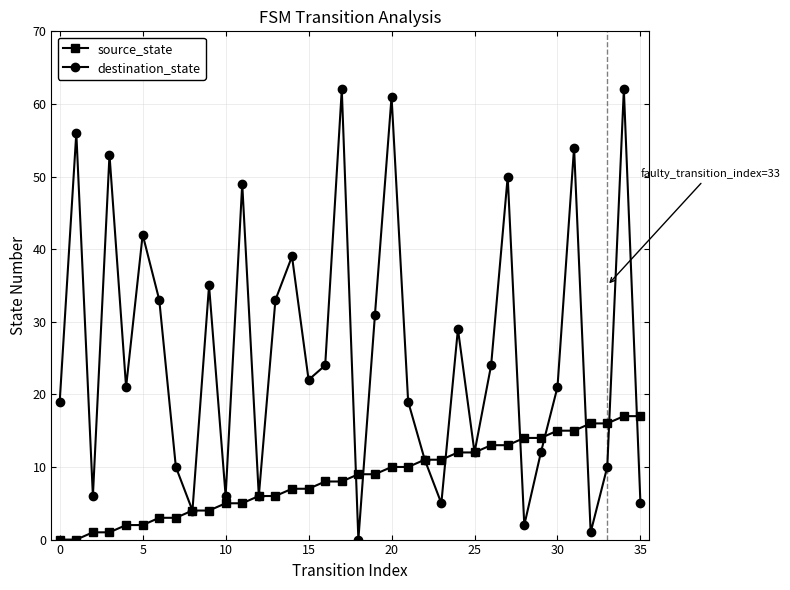

What is the maximum value for source_state?

17